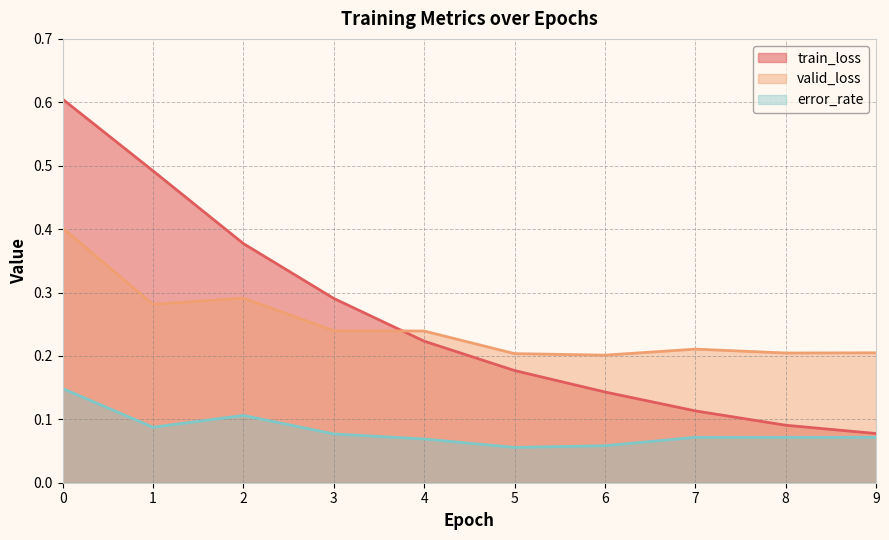

What is the average value of the error_rate series?

0.1